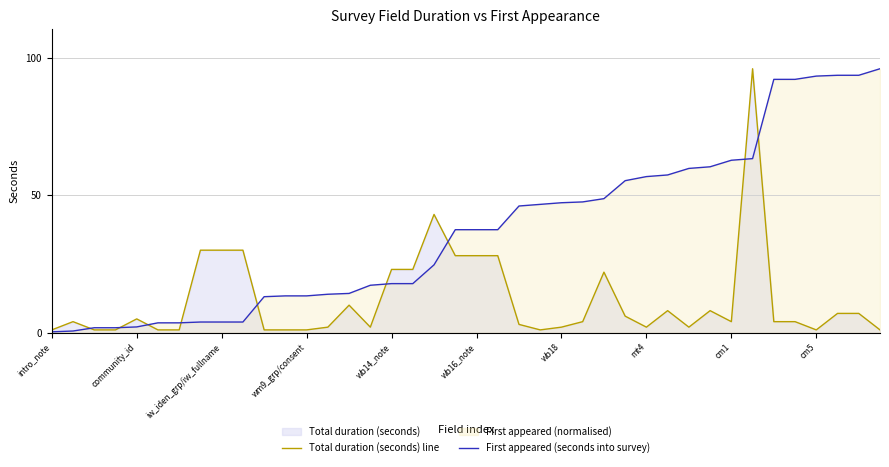

Which series has the widest spread of values?

First appeared (seconds into survey)